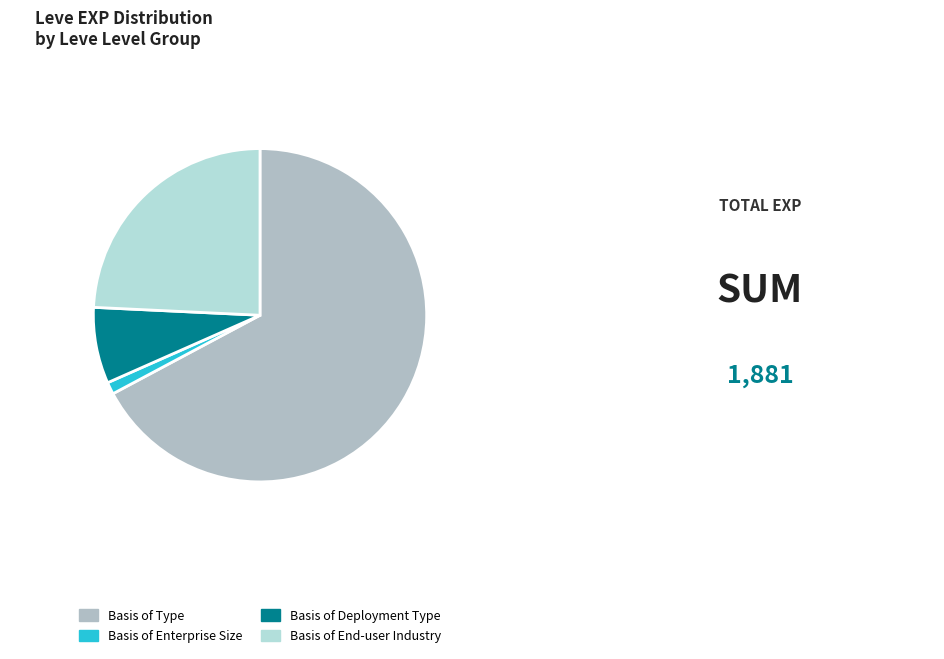

How many slices are in this pie chart?

4